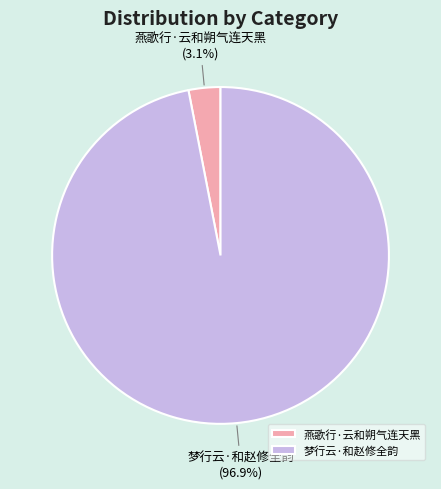

Count the number of slices in the pie.

2